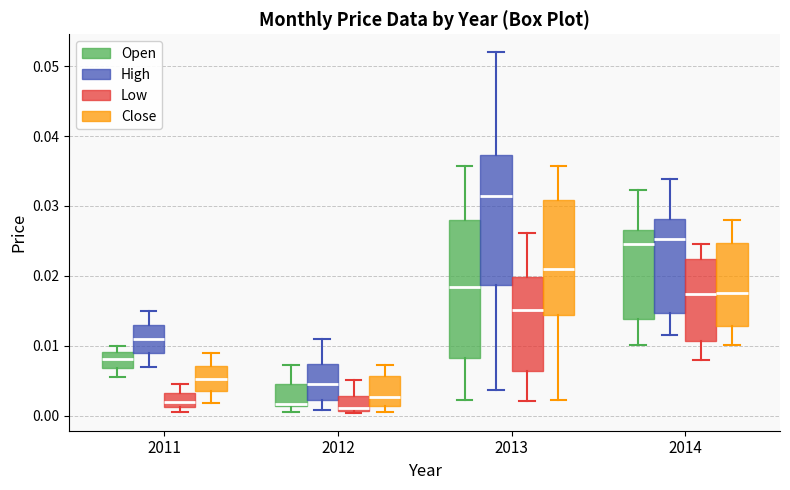

Comparing the boxes themselves (not the whiskers), which one is the tallest?

2013 (Open)